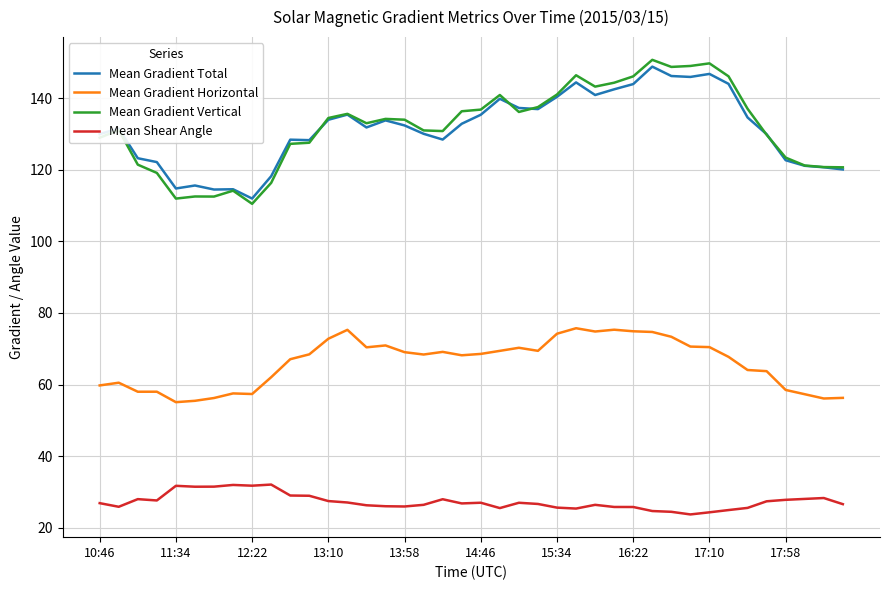

True or false: Mean Gradient Horizontal and Mean Gradient Vertical cross at least once.

False